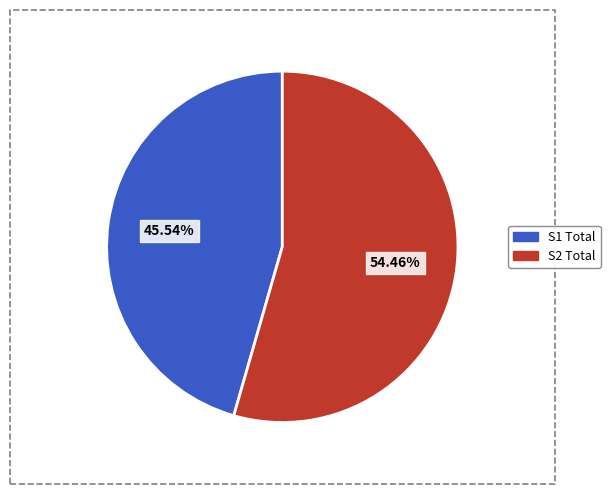

Is there any slice that represents more than half of the pie?

Yes